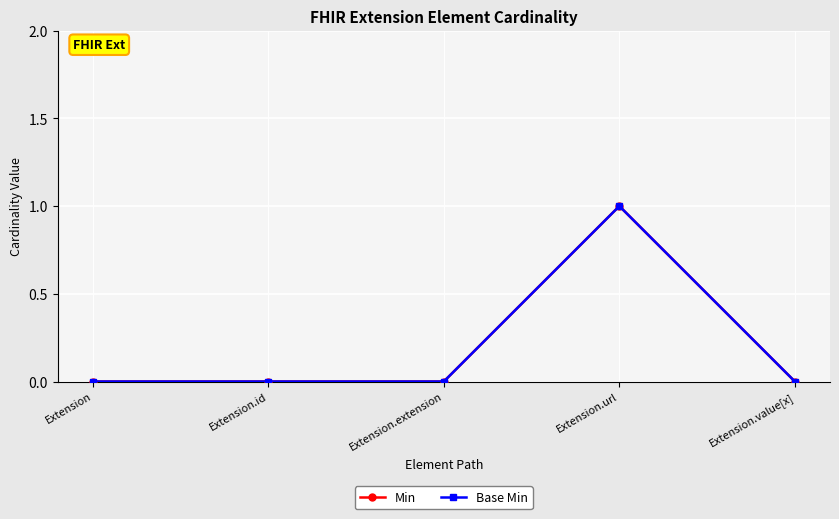

Is this an area chart (filled region under the line)?

No